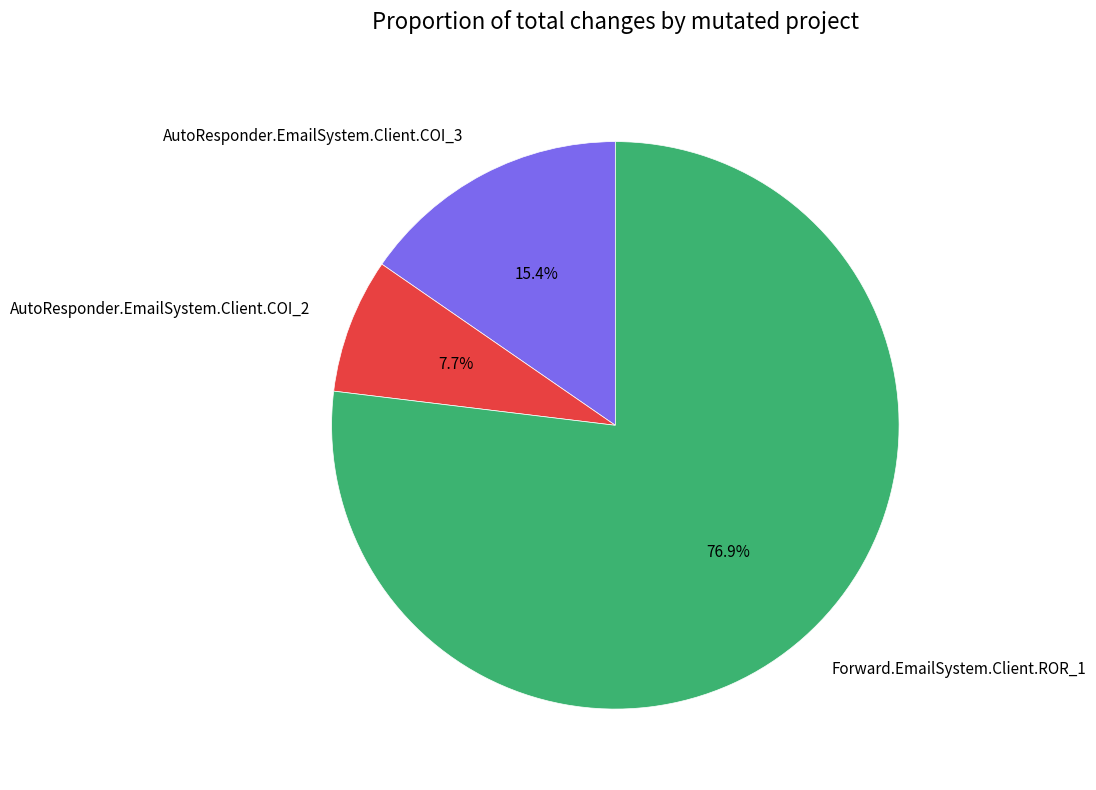

Between Forward.EmailSystem.Client.ROR_1 and AutoResponder.EmailSystem.Client.COI_2, which is larger?

Forward.EmailSystem.Client.ROR_1